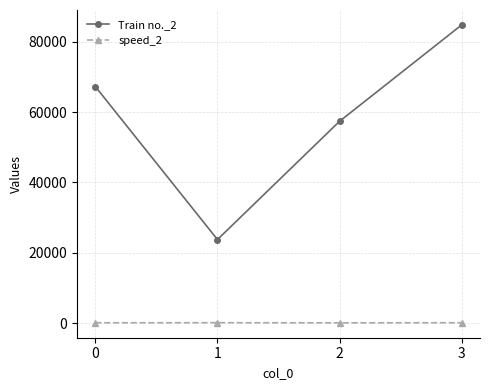

At which label does speed_2 first exceed 136?

1